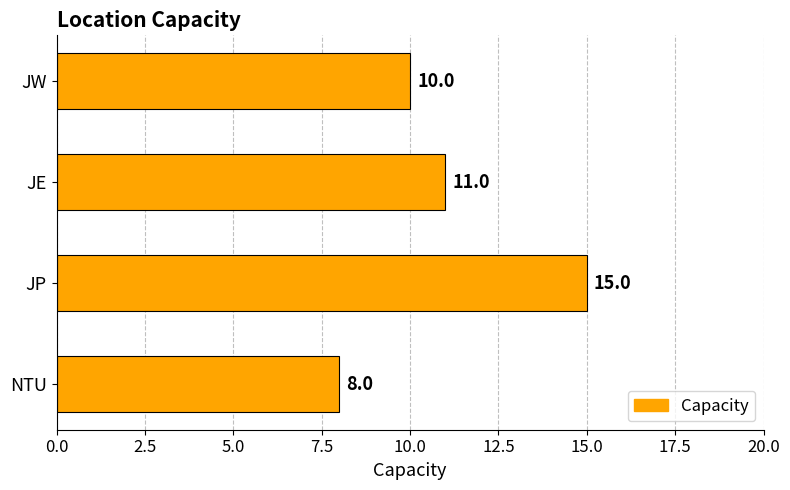

At which label is the value closest to 11?

JE